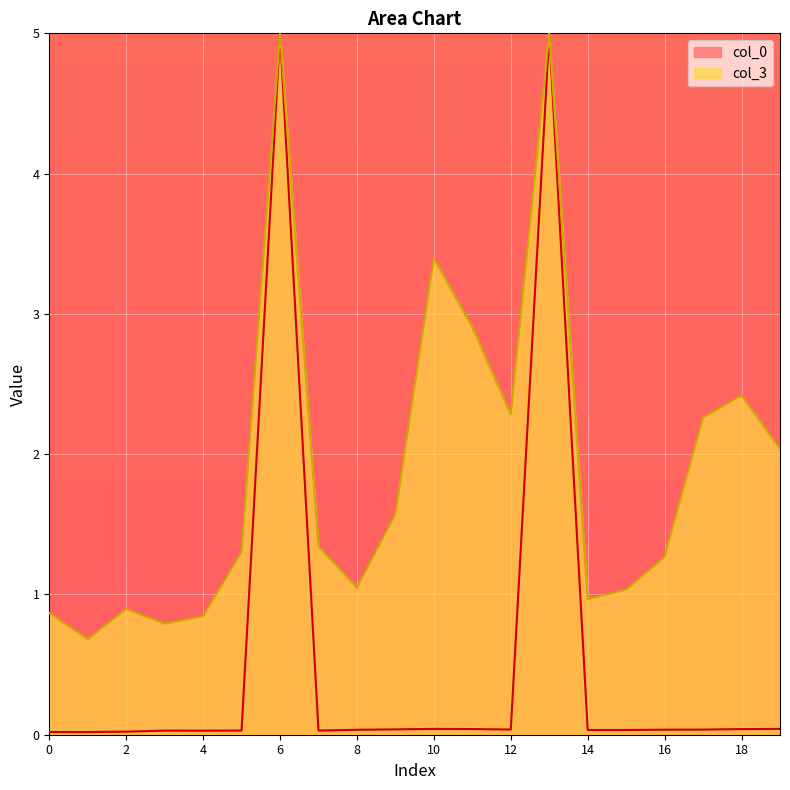

What is the difference between the second highest and second lowest values?

5.0